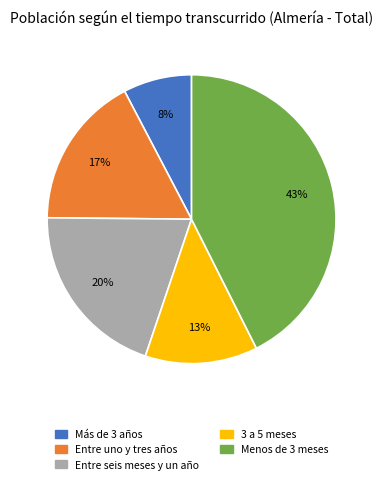

Which slice is the smallest?

Más de 3 años